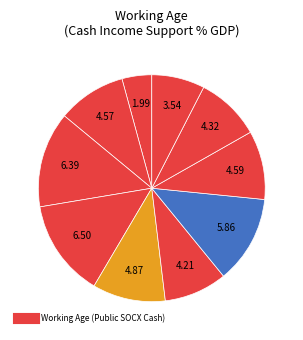

Count the number of slices in the pie.

10